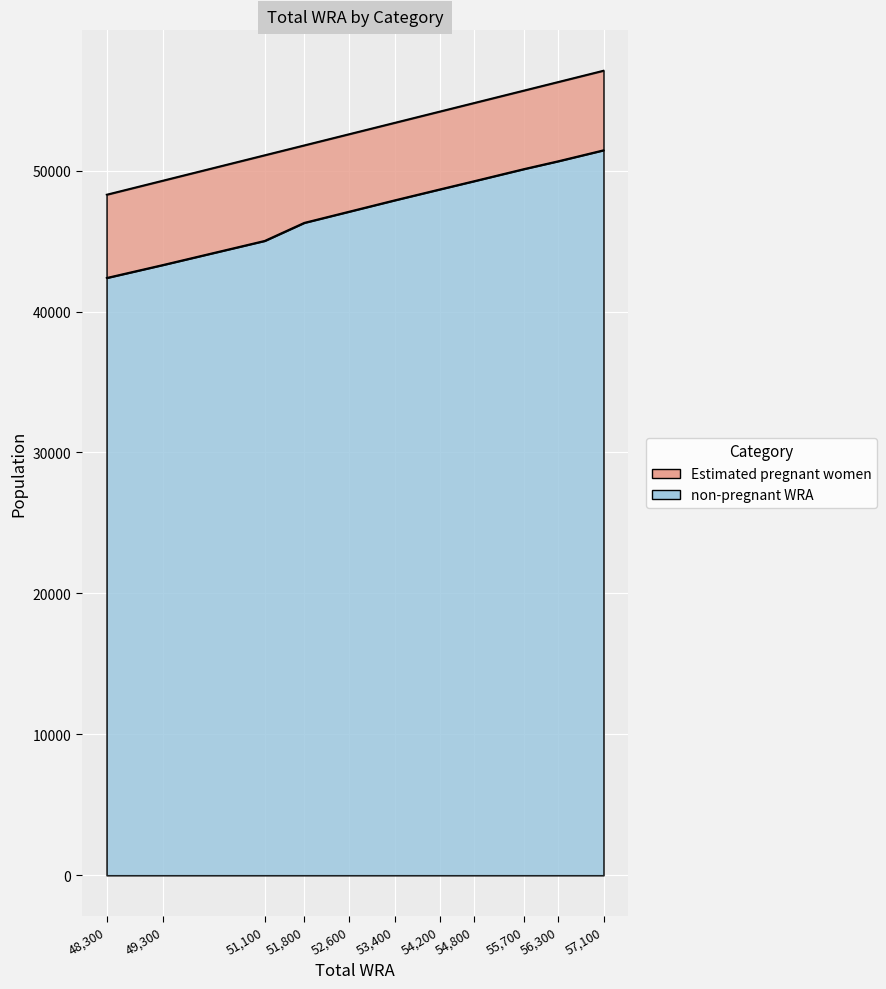

What is the minimum value shown in the chart?

42393.1